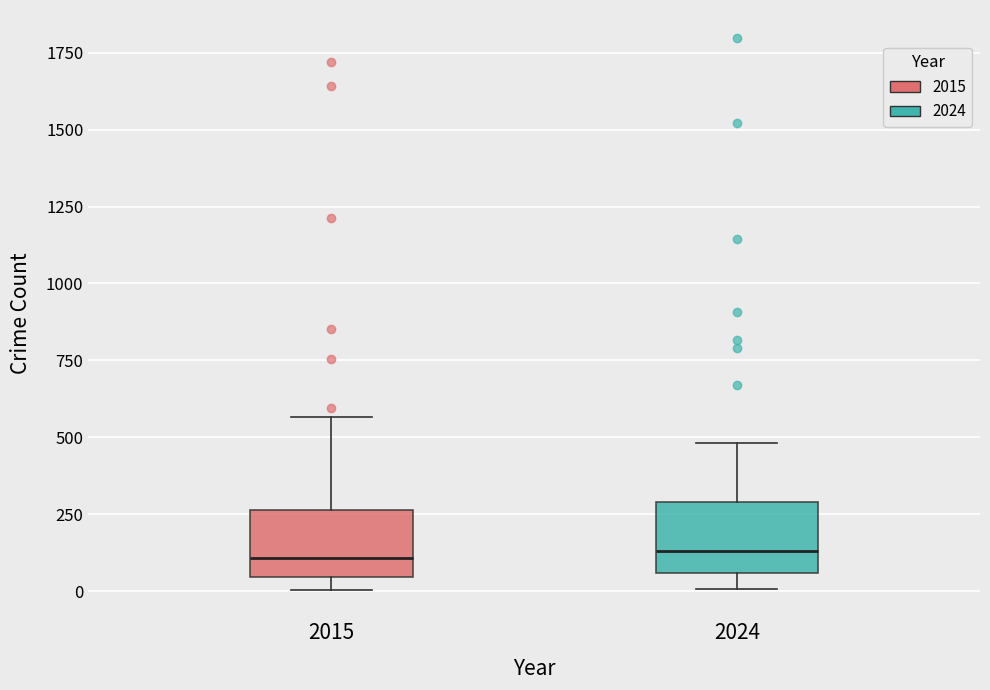

Reading left to right, read every box against the y-axis: the position of its median line, the range the box covers, and the ends of its whiskers. The values are not printed on the chart, so give them approximately, as read against the axis.

2015: median 100, box 50 to 250, whiskers 0 to 550
2024: median 150, box 50 to 300, whiskers 0 to 500